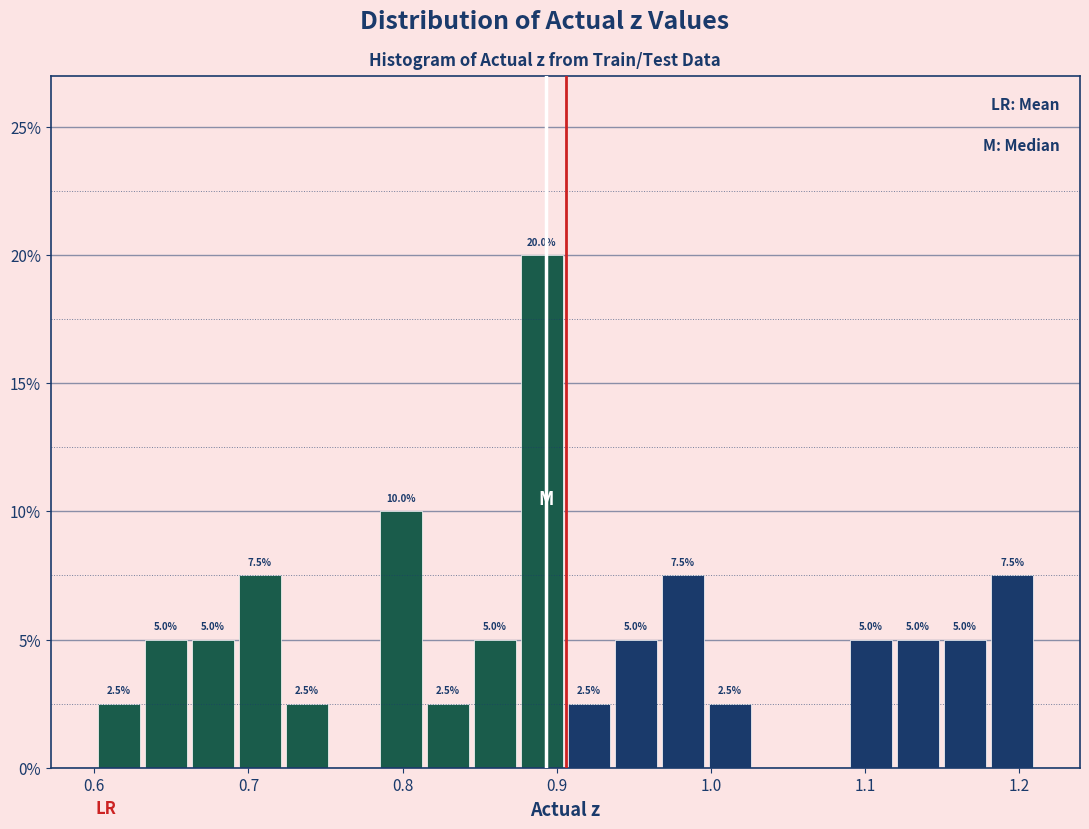

Read against the x-axis, roughly where is the centre of the tallest bar?

0.89